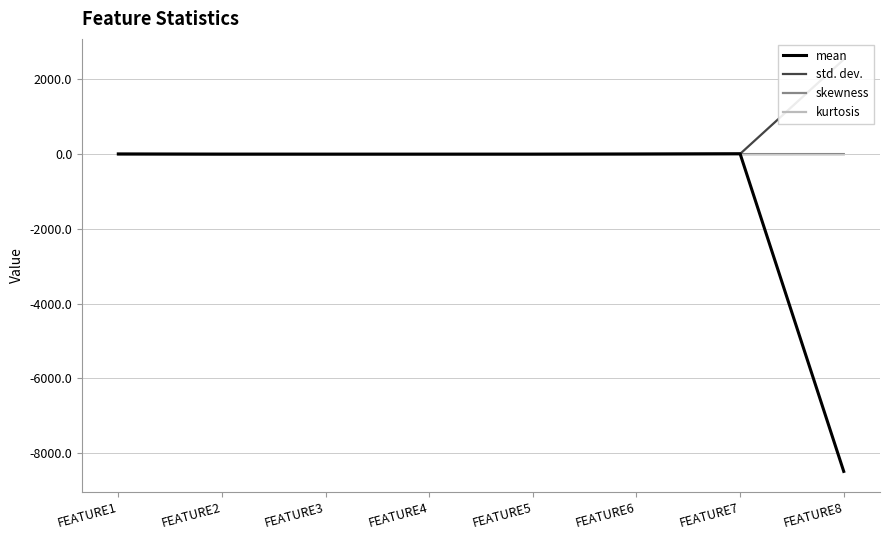

In skewness, how many points are lower than both neighbors (excluding endpoints)?

2